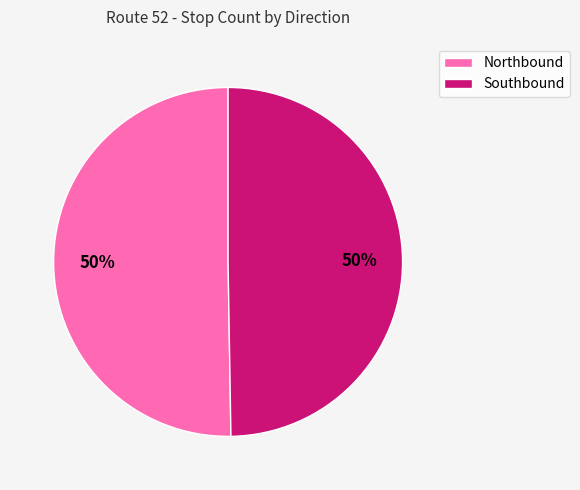

Count the number of slices in the pie.

2